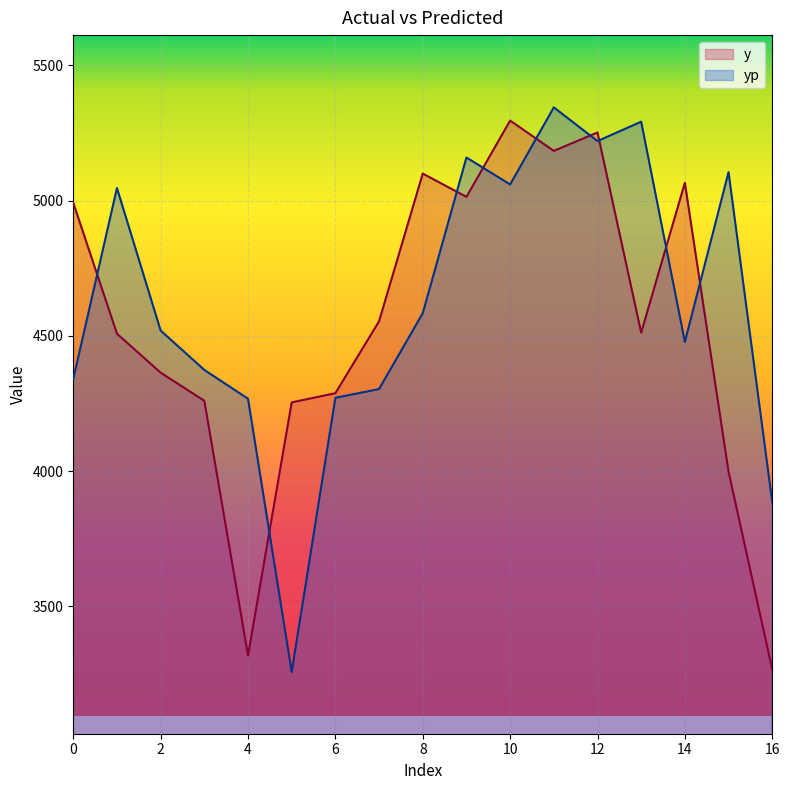

After their last crossing, which series has the higher values: y or yp?

yp